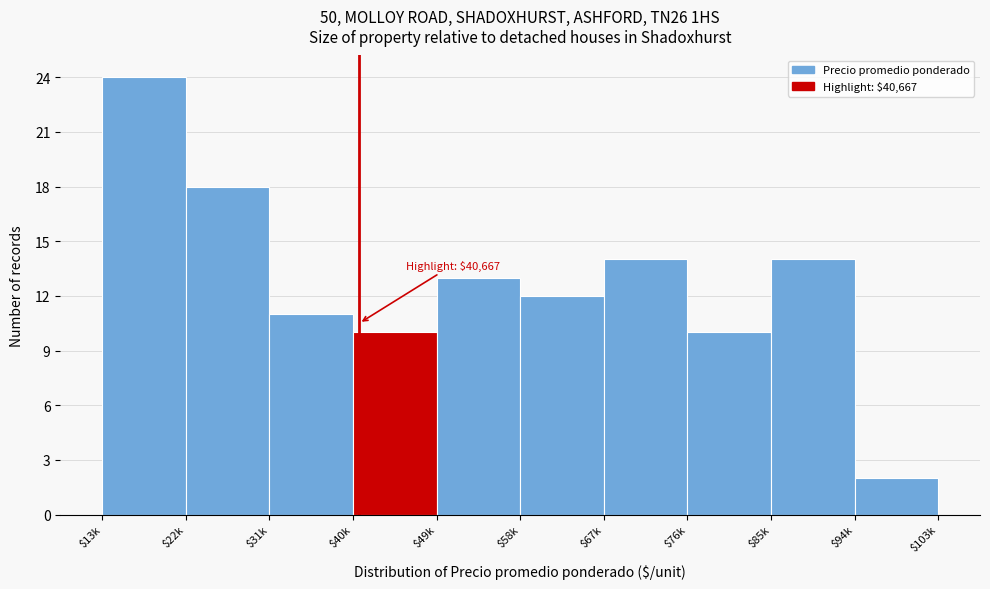

Reading left to right, what are all the values shown in this chart?

24	18	11	10	13	12	14	10	14	2